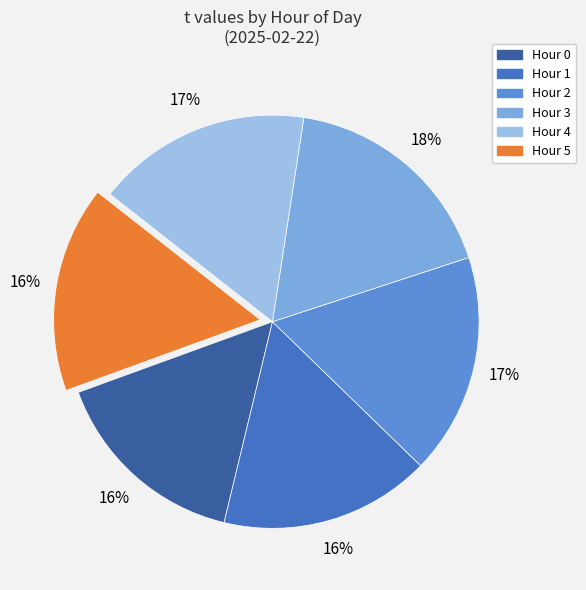

How many slices are in this pie chart?

6